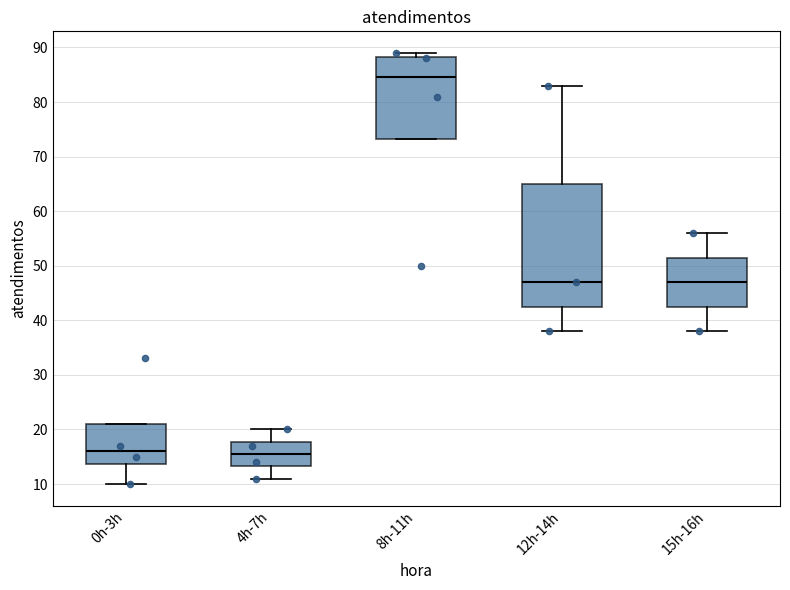

Where does the median line of the box for 4h-7h sit on the y-axis? The values are not printed on the chart, so give them approximately, as read against the axis.

16